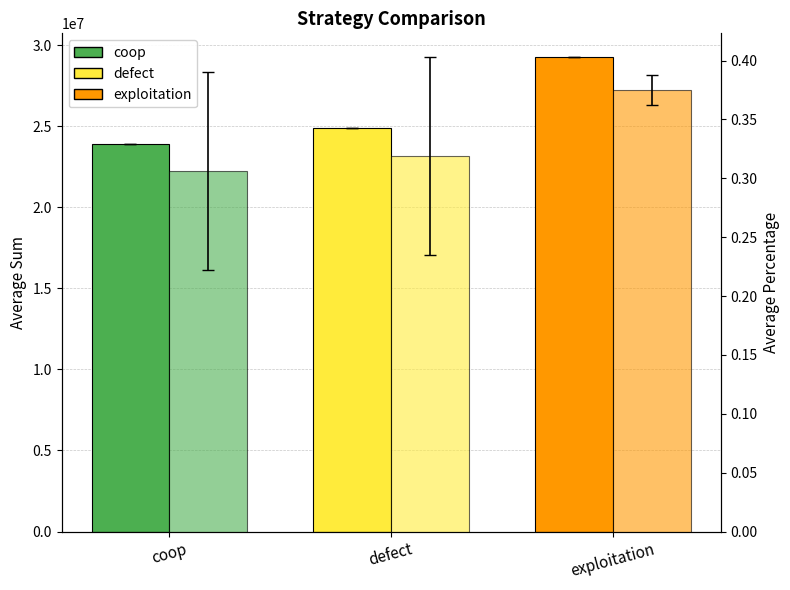

How many data points does each series have?

3